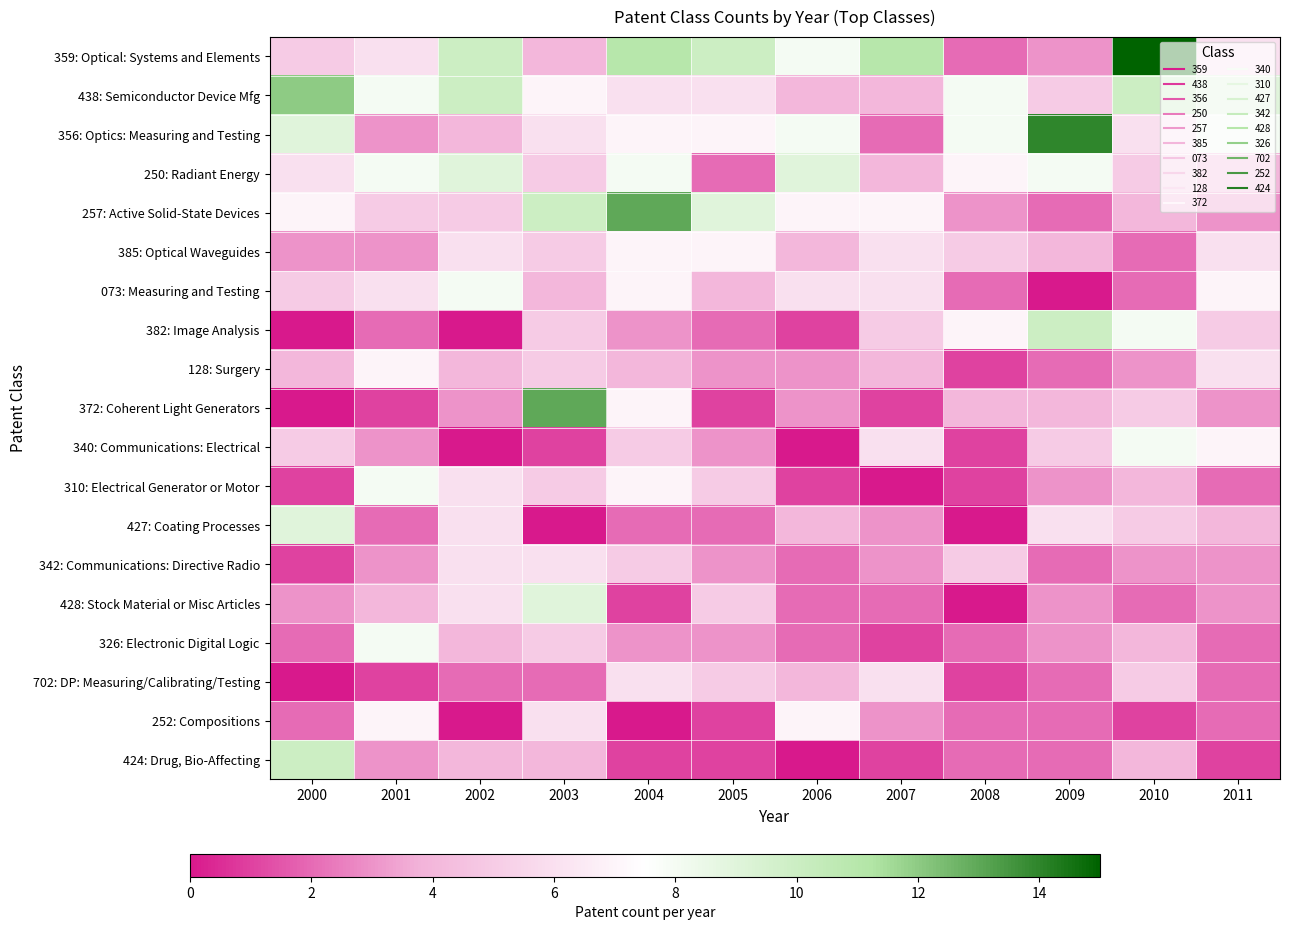

What is the difference between the highest and lowest values at 2007?

11